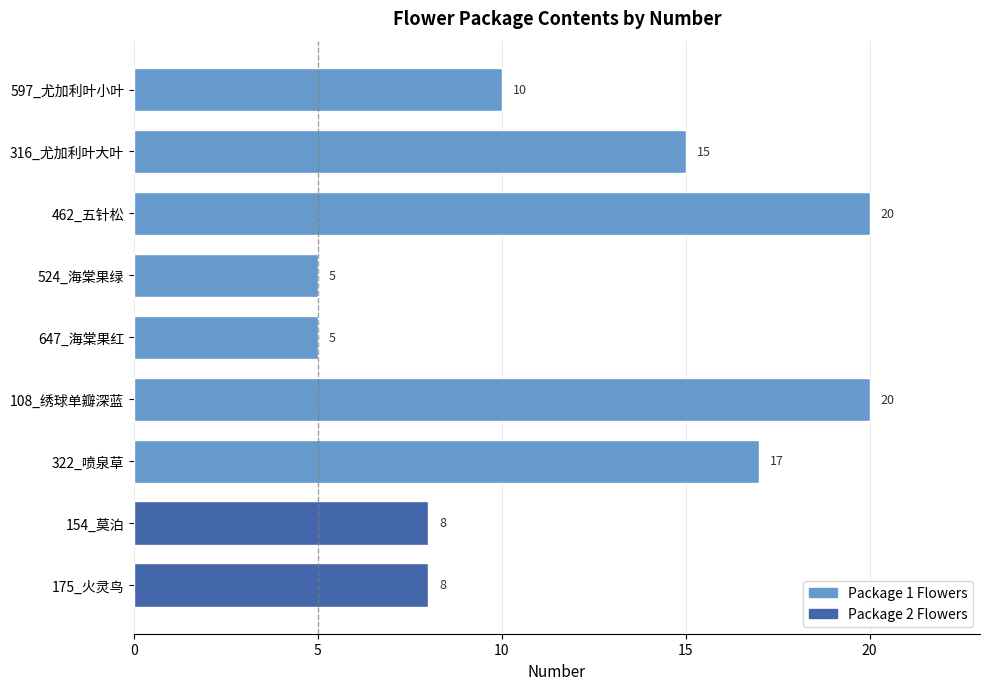

What is the sum of all values?

108